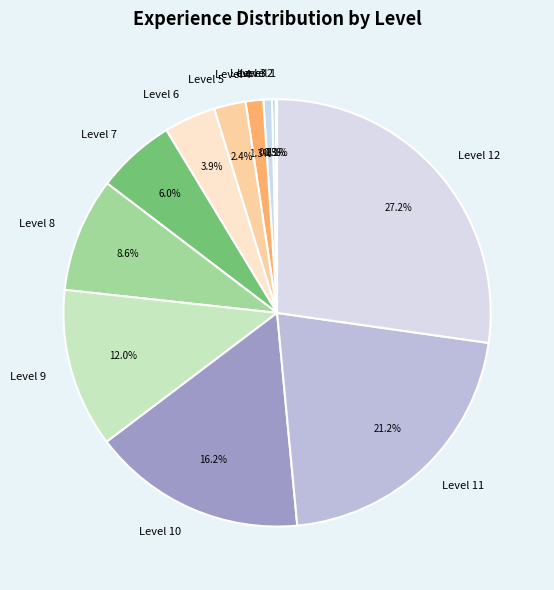

True or false: Level 7 accounts for 12% of the total.

False